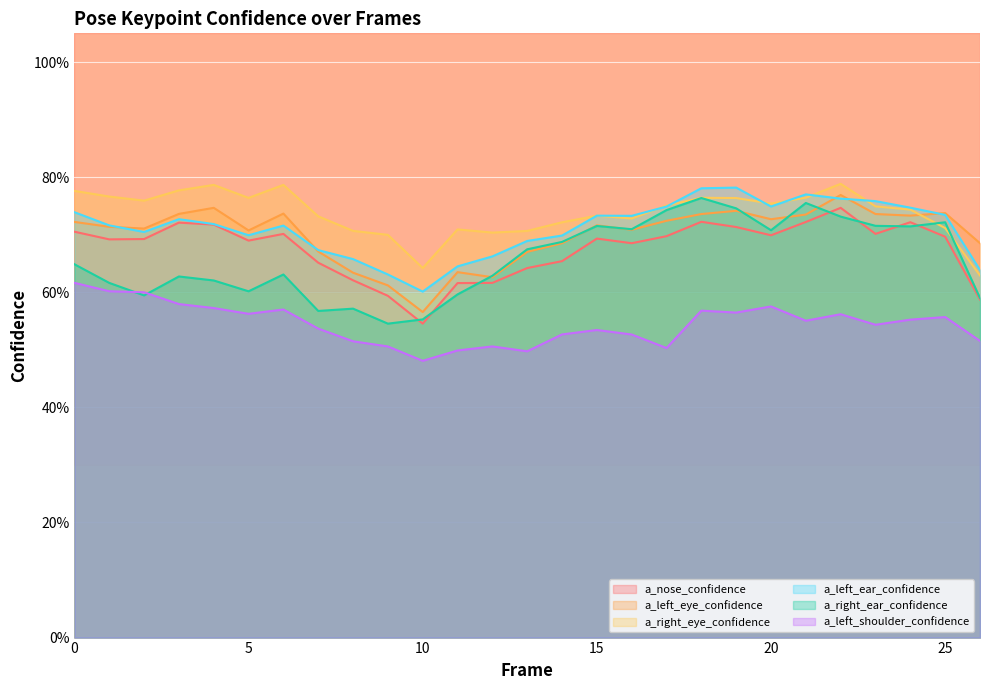

What is the value of the a_nose_confidence point at the 4th from the left?

0.7